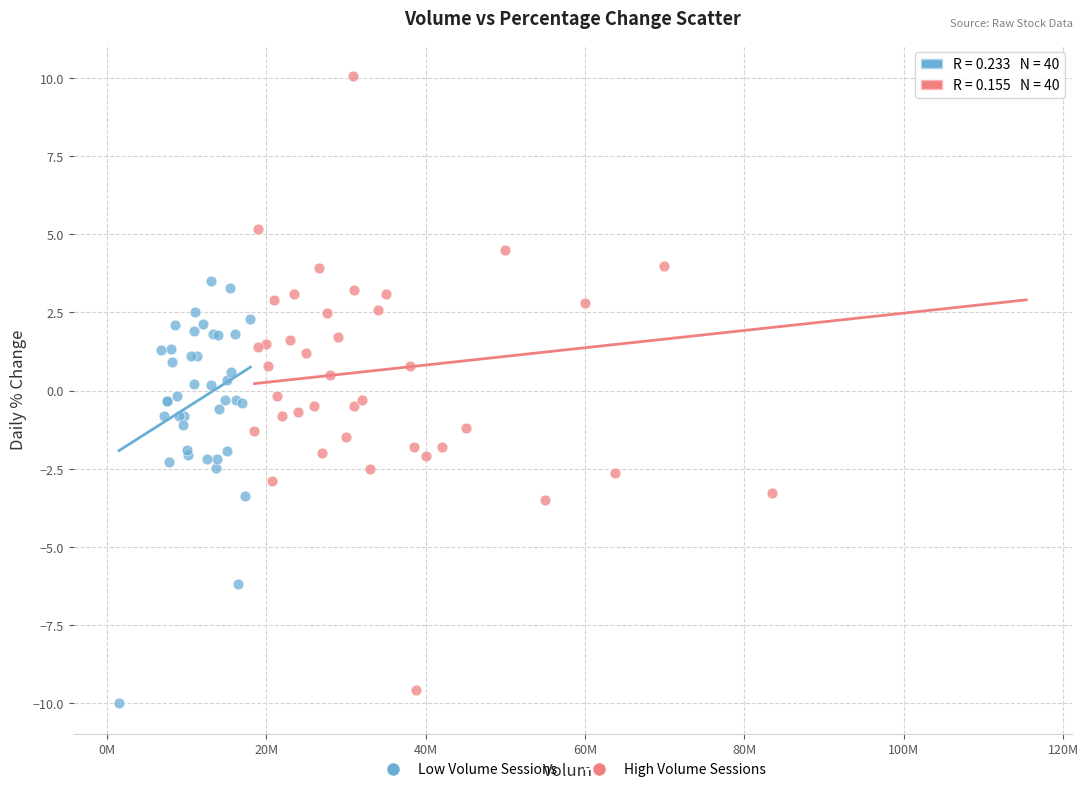

Which series reaches the maximum Y coordinate?

High Volume Sessions